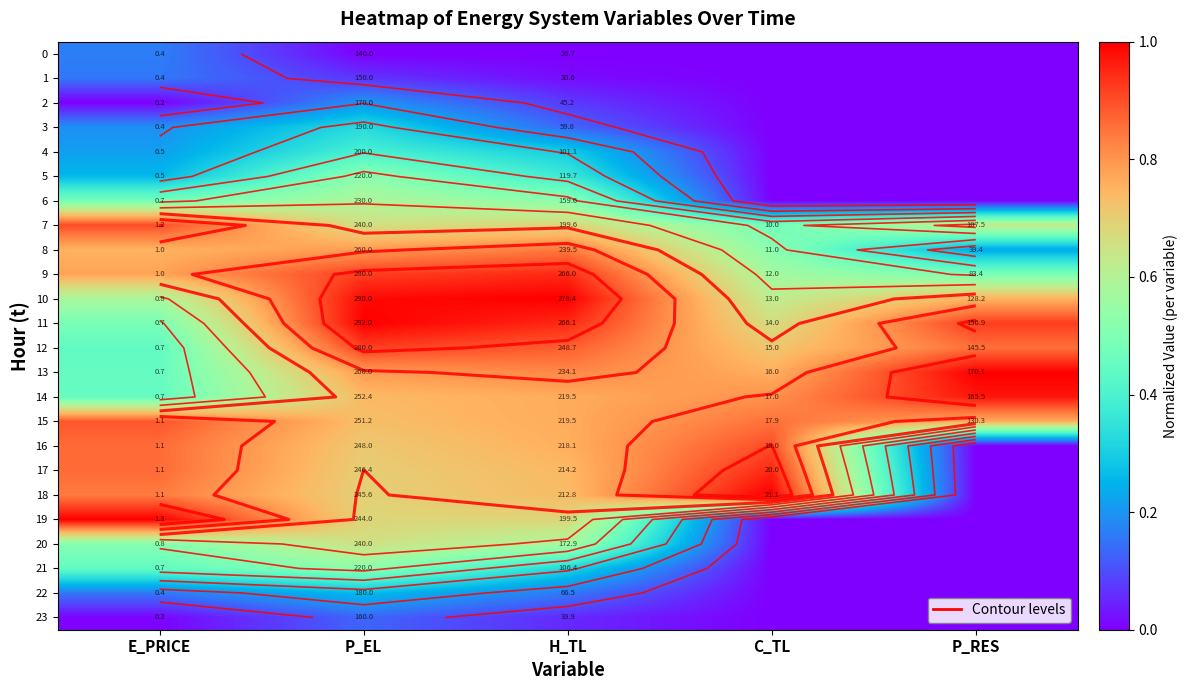

Count the number of data series in this chart.

24